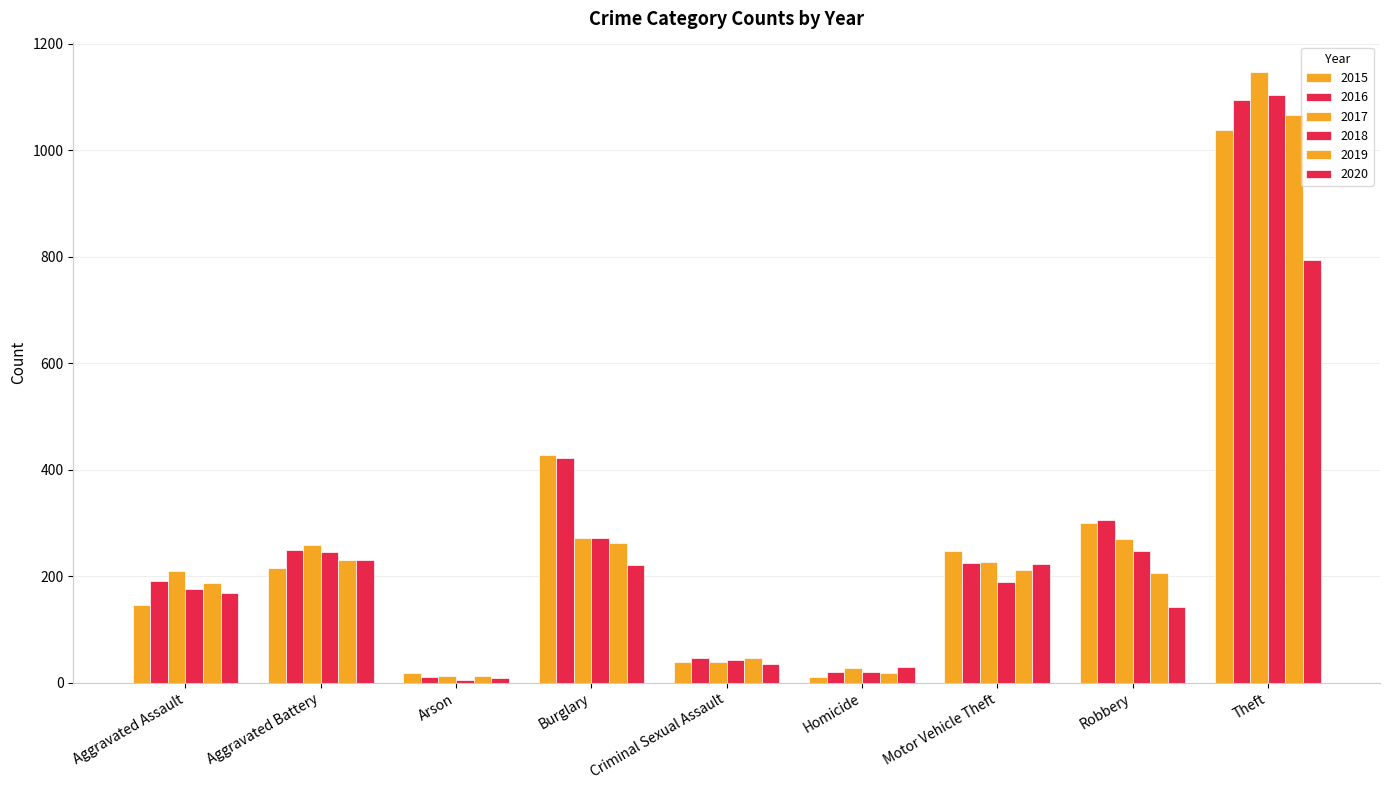

Rank the series by their maximum value, from highest to lowest.

2017, 2018, 2016, 2019, 2015, 2020